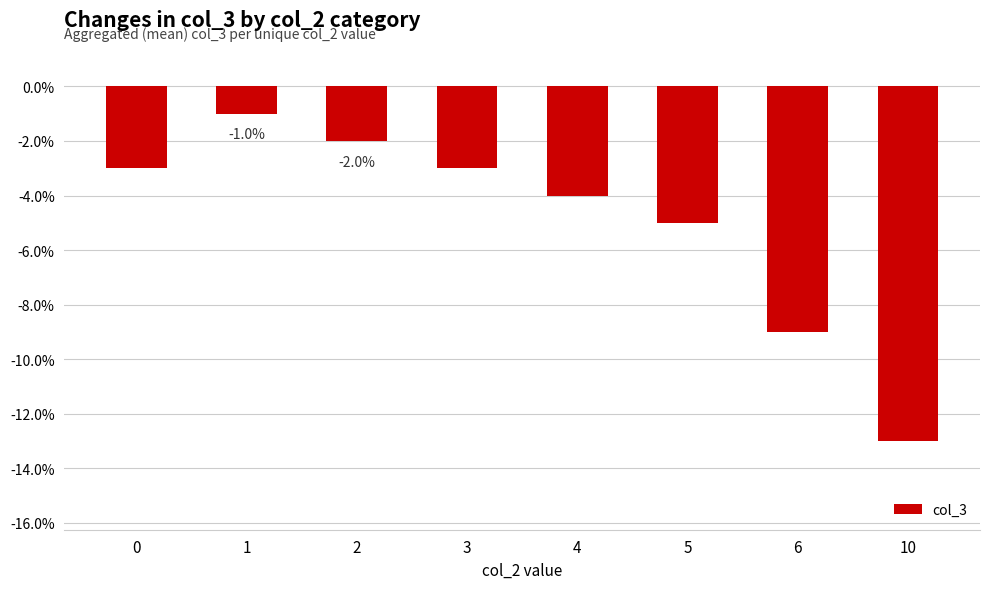

True or false: the data shows -5 at 10.

False